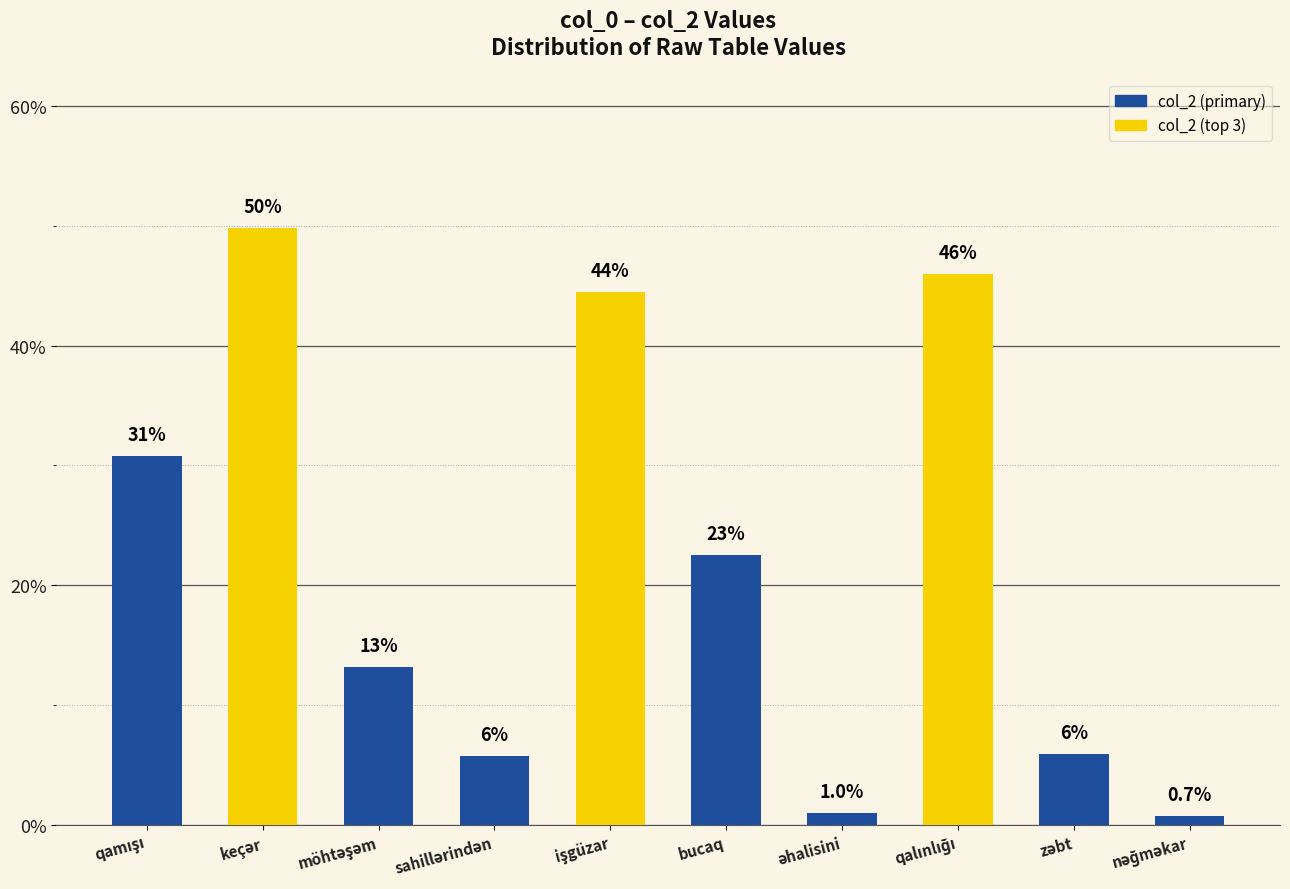

Rank the categories by value from lowest to highest.

nəğməkar, əhalisini, sahillərindən, zəbt, möhtəşəm, bucaq, qamışı, işgüzar, qalınlığı, keçər